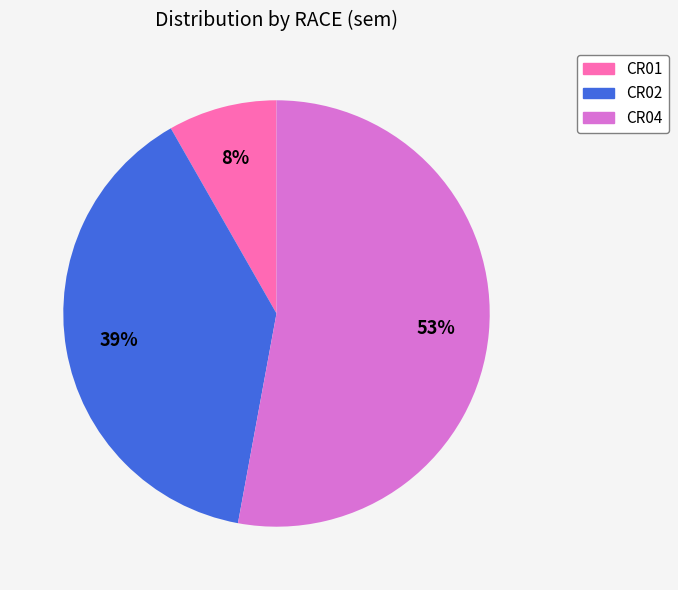

Do CR02 and CR04 together represent more than half of the pie?

Yes